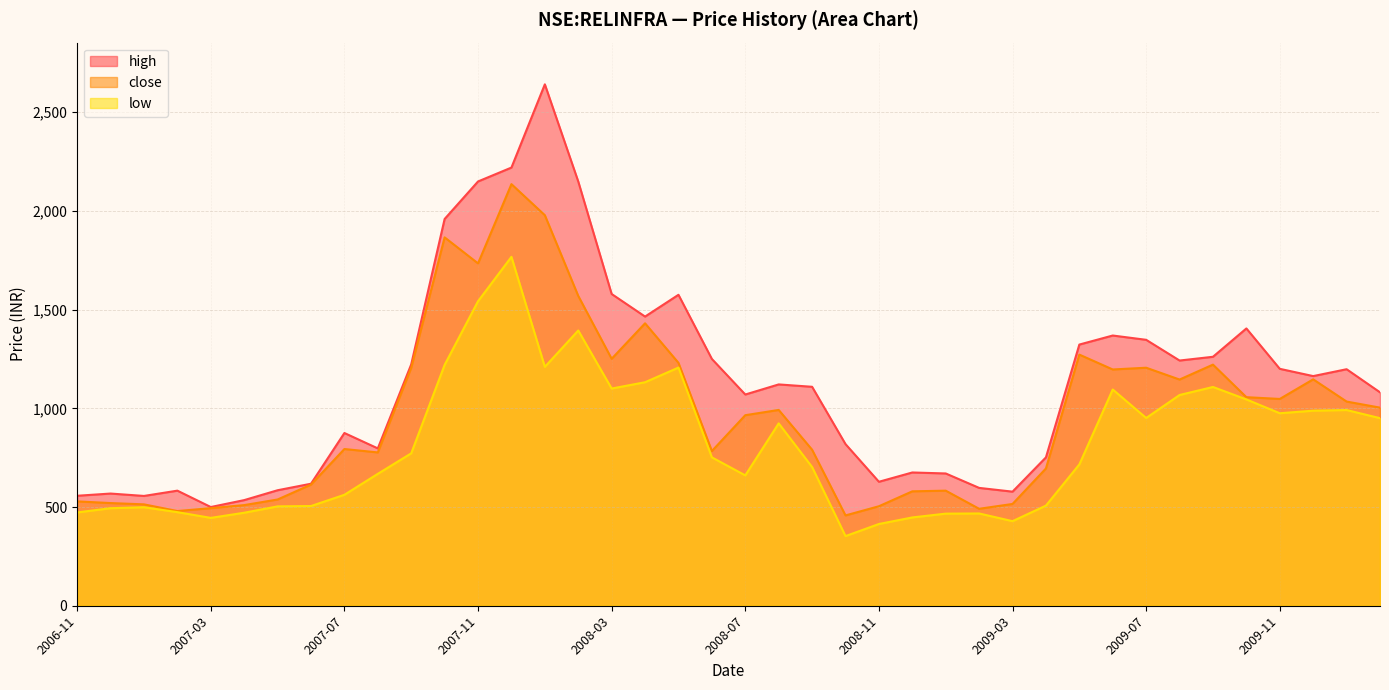

True or false: high and low intersect in this chart.

False